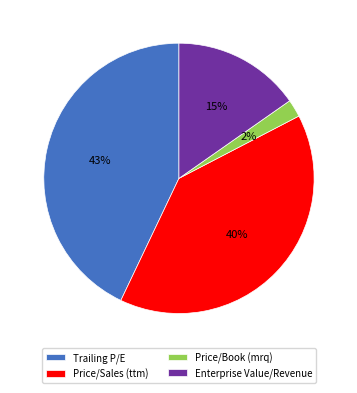

To the nearest percent, what is the average slice percentage?

25%